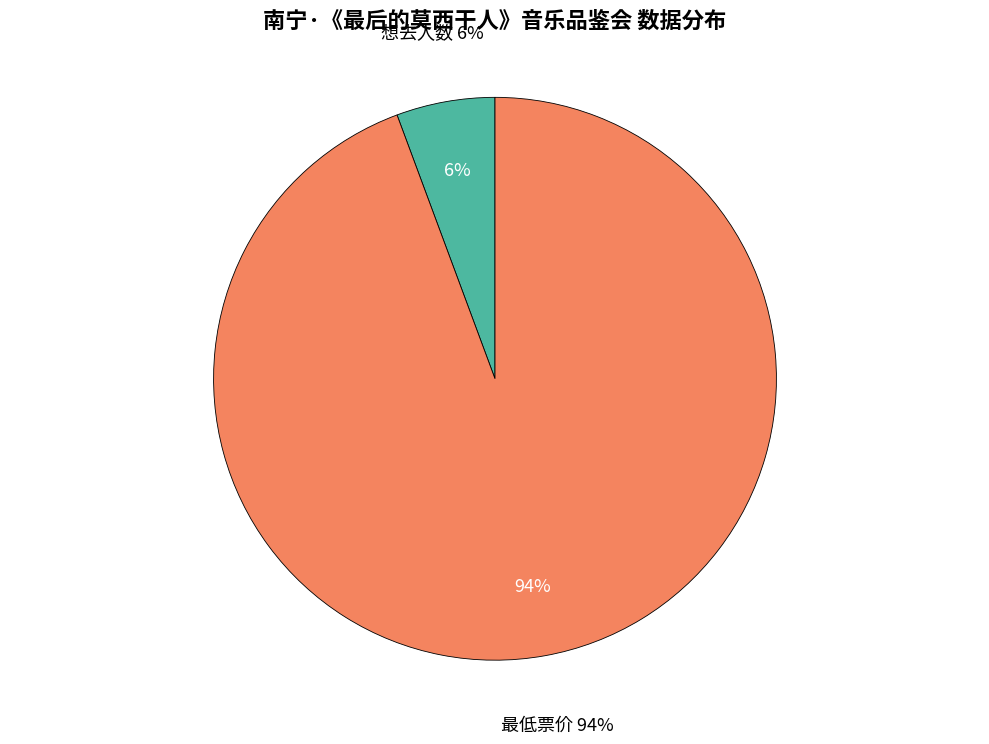

True or false: 想去人数 accounts for 1% of the total.

False